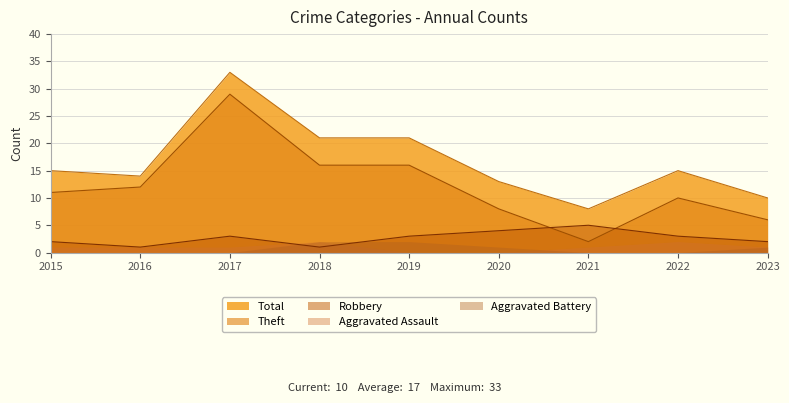

True or false: Robbery and Total cross at least once.

False